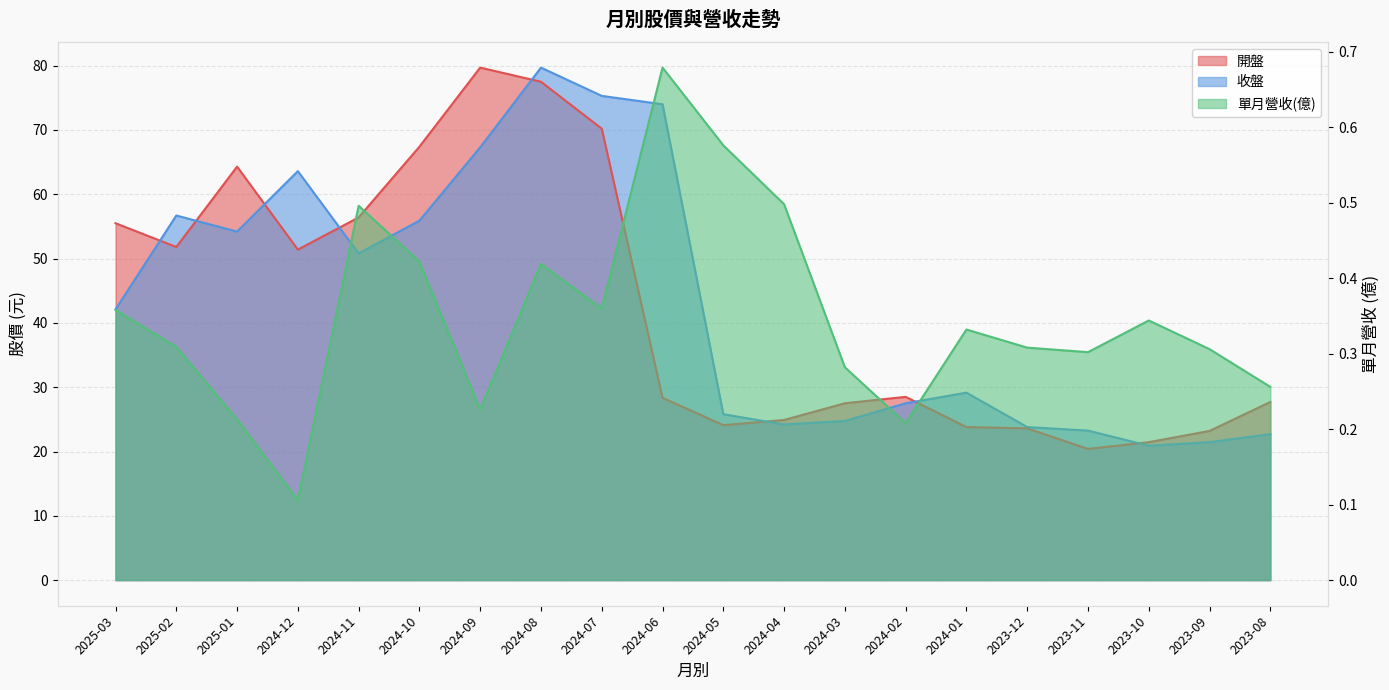

True or false: 開盤 has a value of 21.2 at 2024-11.

False